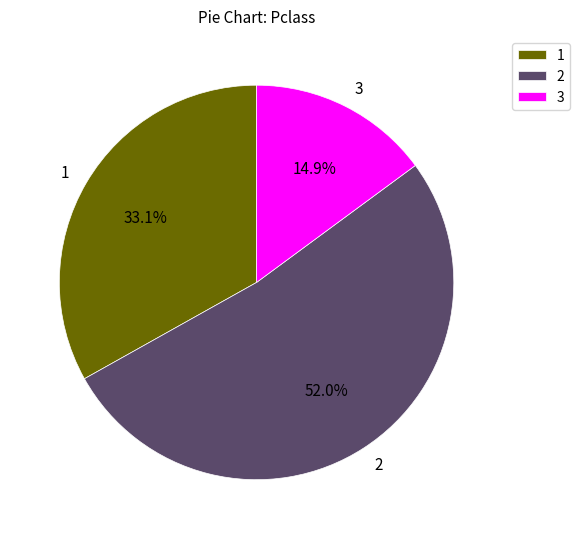

What is the smallest slice in the pie chart?

3